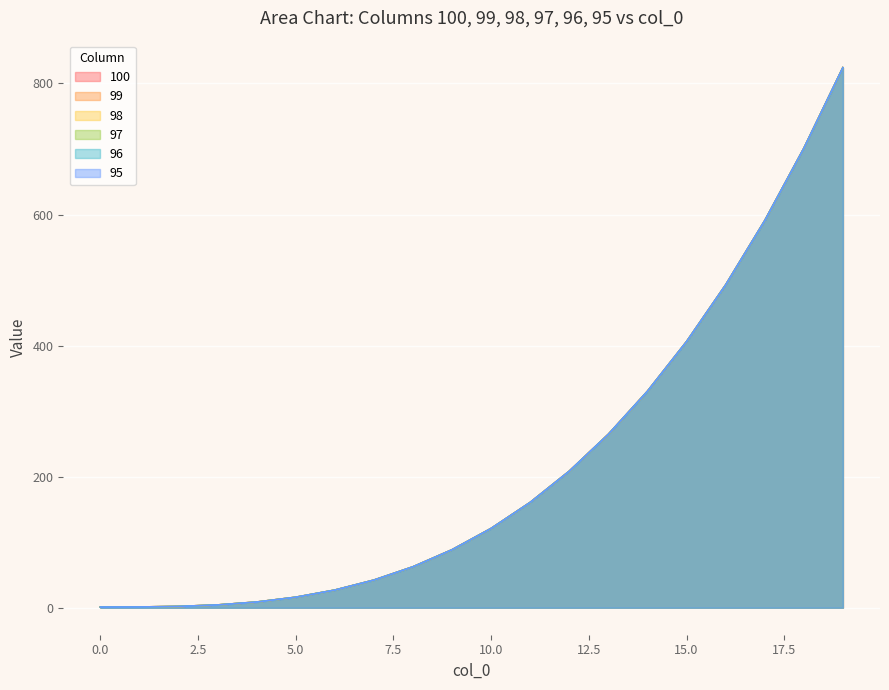

Reading left to right, extract all data points from this chart.

100: 0=1.0	1=1.1	2=2.0	3=4.2	4=8.7	5=16.0	6=26.9	7=42.2	8=62.4	9=88.5	10=121.0	11=160.7	12=208.4	13=264.6	14=330.3	15=406.0	16=492.5	17=590.6	18=700.8	19=824.1
99: 0=1.0	1=1.1	2=2.0	3=4.2	4=8.7	5=16.0	6=26.9	7=42.2	8=62.4	9=88.5	10=121.0	11=160.7	12=208.4	13=264.6	14=330.3	15=406.0	16=492.5	17=590.6	18=700.8	19=824.1
98: 0=1.0	1=1.1	2=2.0	3=4.2	4=8.7	5=16.0	6=26.9	7=42.2	8=62.4	9=88.5	10=121.0	11=160.7	12=208.4	13=264.6	14=330.3	15=406.0	16=492.5	17=590.6	18=700.8	19=824.1
97: 0=1.0	1=1.1	2=2.0	3=4.2	4=8.7	5=16.0	6=26.9	7=42.2	8=62.4	9=88.5	10=121.0	11=160.7	12=208.4	13=264.6	14=330.3	15=406.0	16=492.5	17=590.6	18=700.8	19=824.1
96: 0=1.0	1=1.1	2=2.0	3=4.2	4=8.7	5=16.0	6=26.9	7=42.2	8=62.4	9=88.5	10=121.0	11=160.7	12=208.4	13=264.6	14=330.3	15=406.0	16=492.5	17=590.6	18=700.8	19=824.1
95: 0=1.0	1=1.1	2=2.0	3=4.2	4=8.7	5=16.0	6=26.9	7=42.2	8=62.4	9=88.5	10=121.0	11=160.7	12=208.4	13=264.6	14=330.3	15=406.0	16=492.5	17=590.6	18=700.8	19=824.1